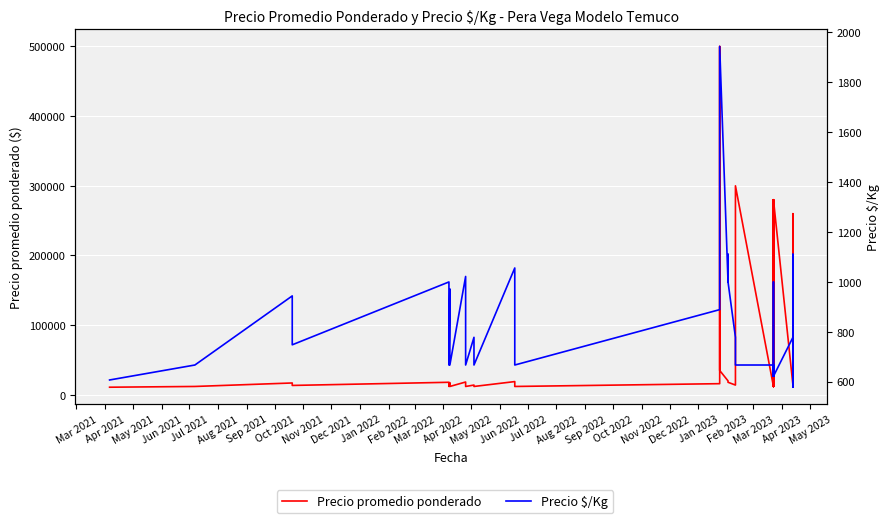

What is the sum of all Precio $/Kg values?

33242